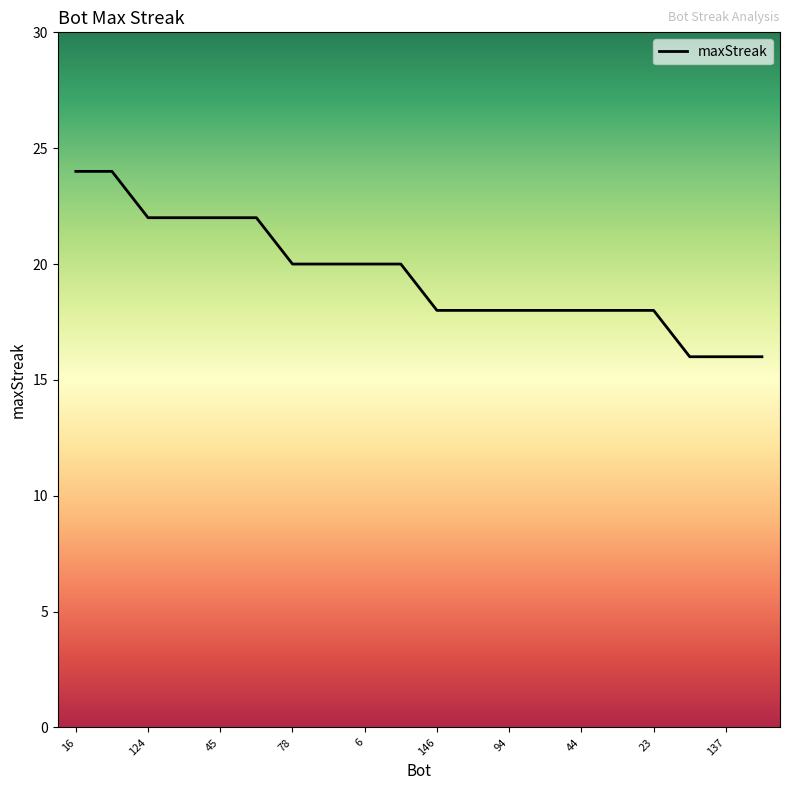

How many series are shown in this chart?

1